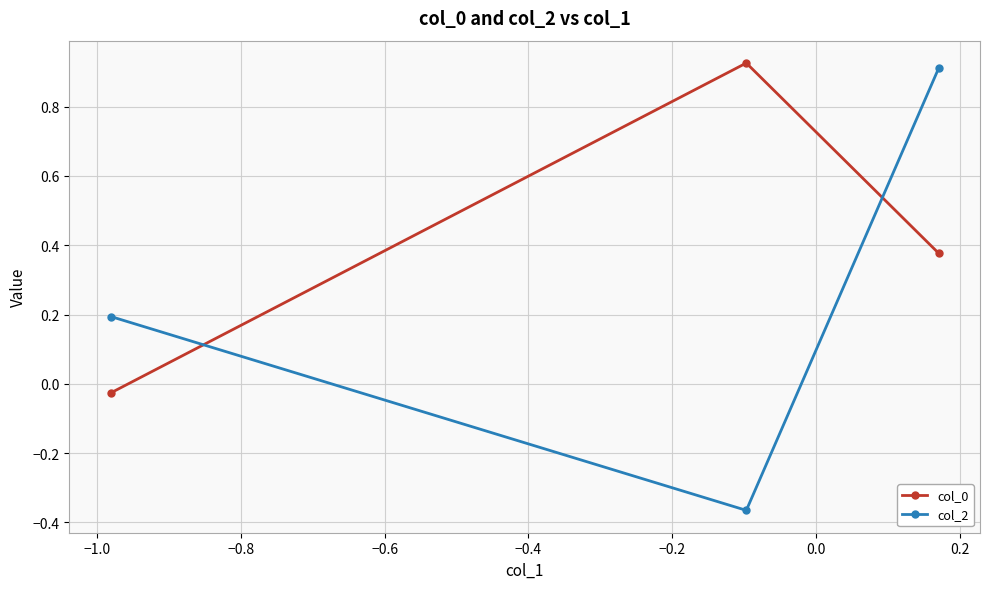

At how many categories does at least one series exceed 0?

3